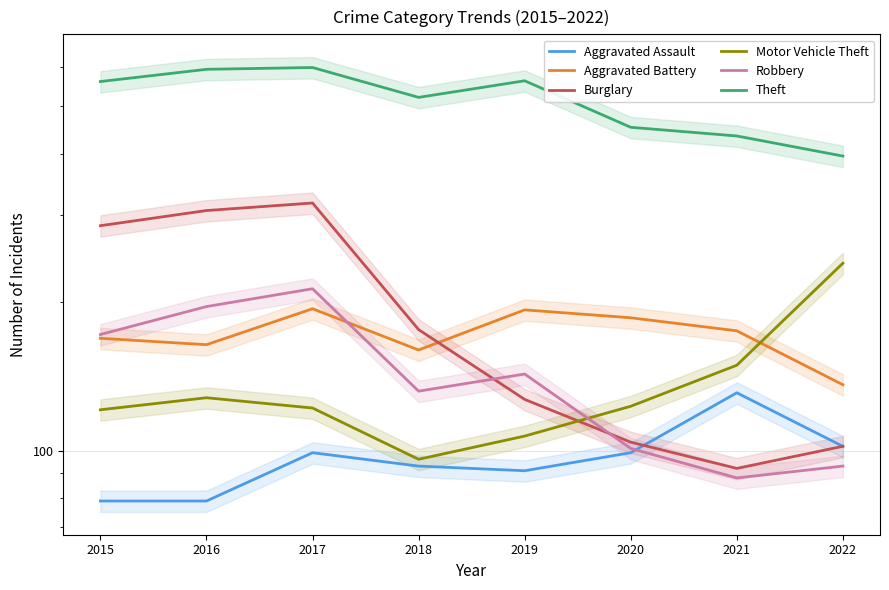

Which series has the largest range (max minus min)?

Burglary